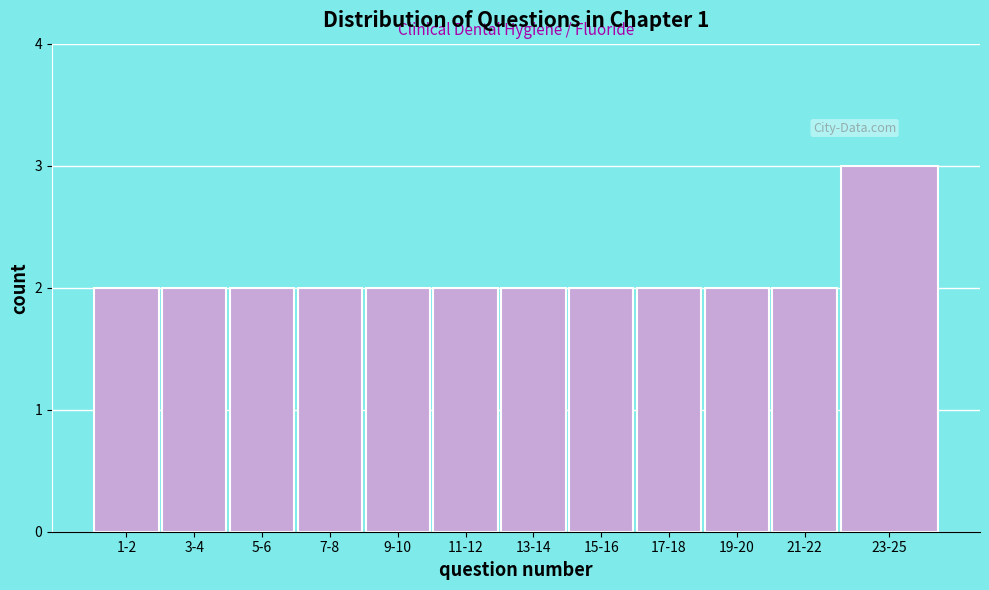

Reading right to left, what are all the values shown in this chart?

23-25=3	21-22=2	19-20=2	17-18=2	15-16=2	13-14=2	11-12=2	9-10=2	7-8=2	5-6=2	3-4=2	1-2=2